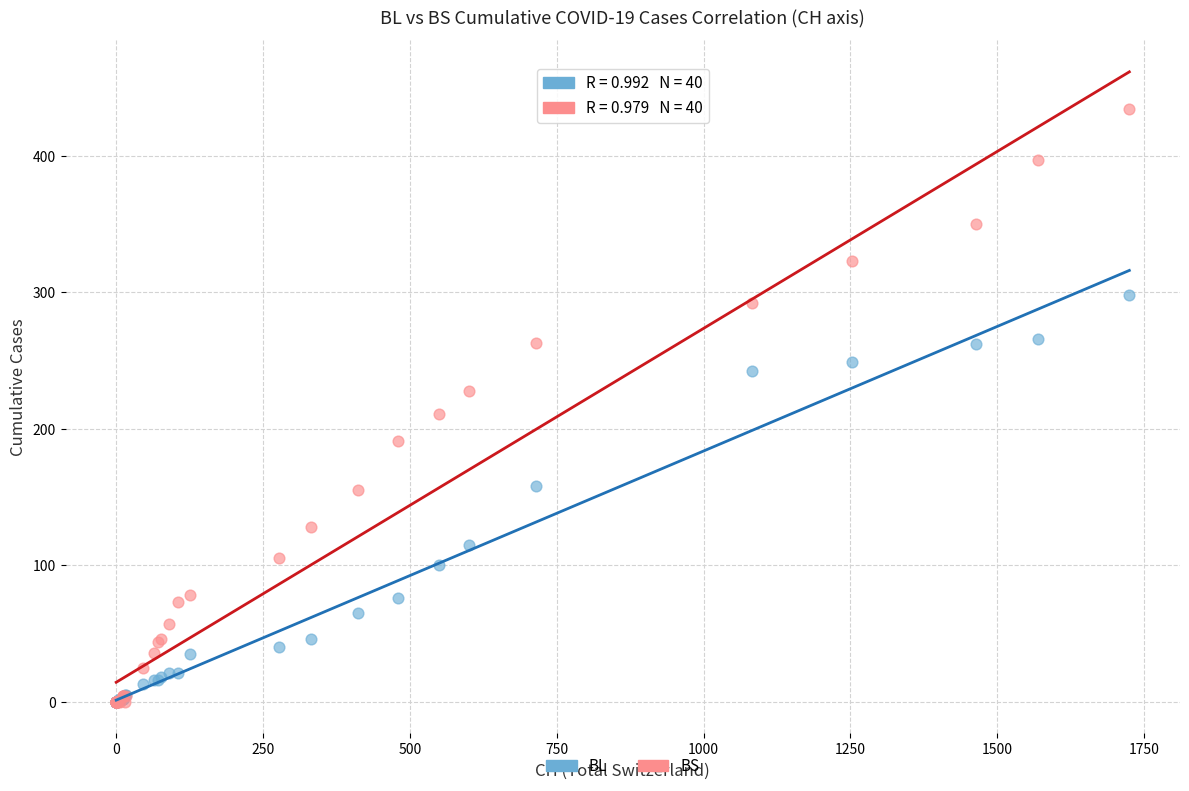

Which series has the largest Y range (max minus min)?

BS